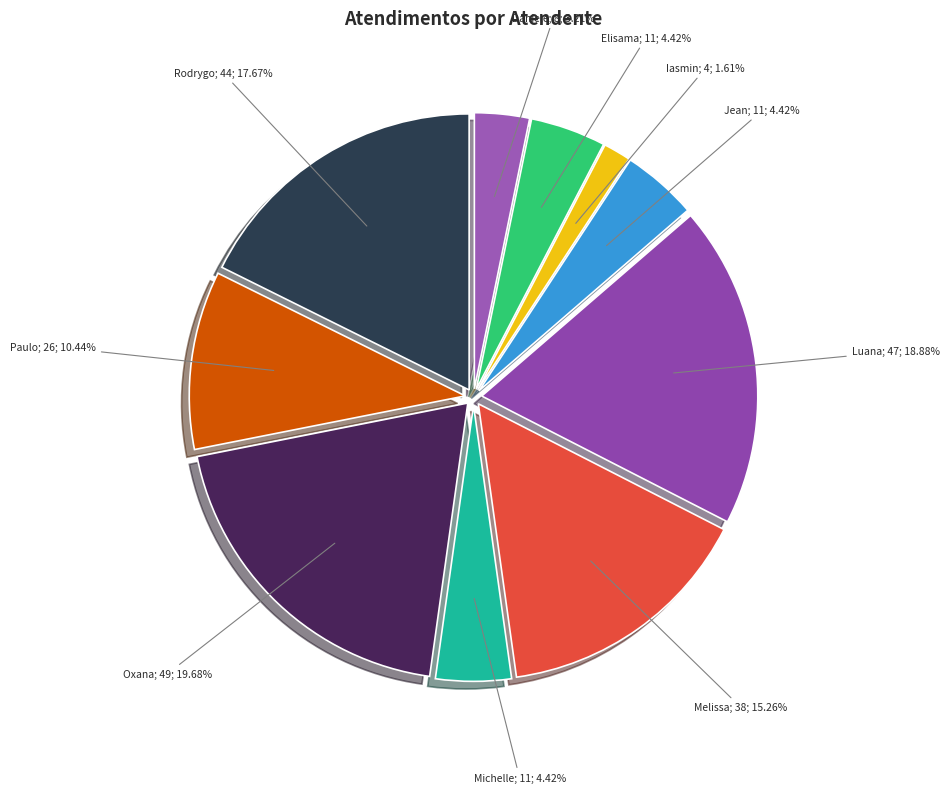

Rank the categories by value from highest to lowest.

Oxana Andreli da Silva, Luana Cristine Sa dos Santos, Rodrygo Moura Mujol, Melissa Maria Caleffi Zechini, Paulo Roberto da Silva Junior, Elisama Walter Machado, Jean Lucas Ferreira, Michelle Goncalves Mello, Daniele Aparecida dos Santos, Iasmin Correa de Lima